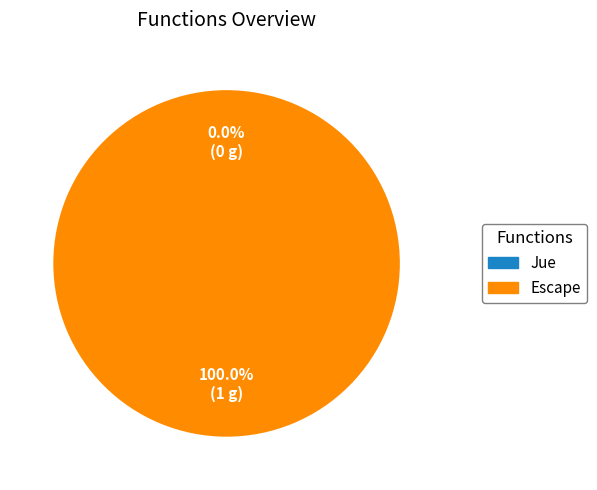

What is the majority slice?

Escape